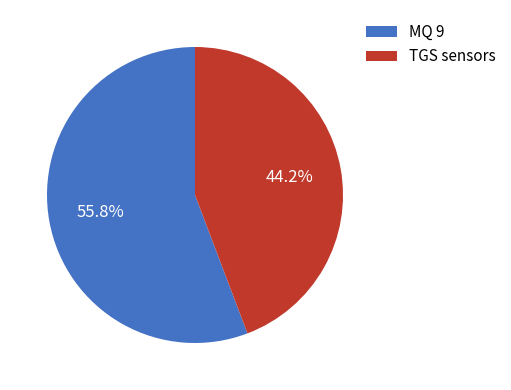

Approximately how many times larger is the value at TGS sensors compared to MQ 9?

0.8